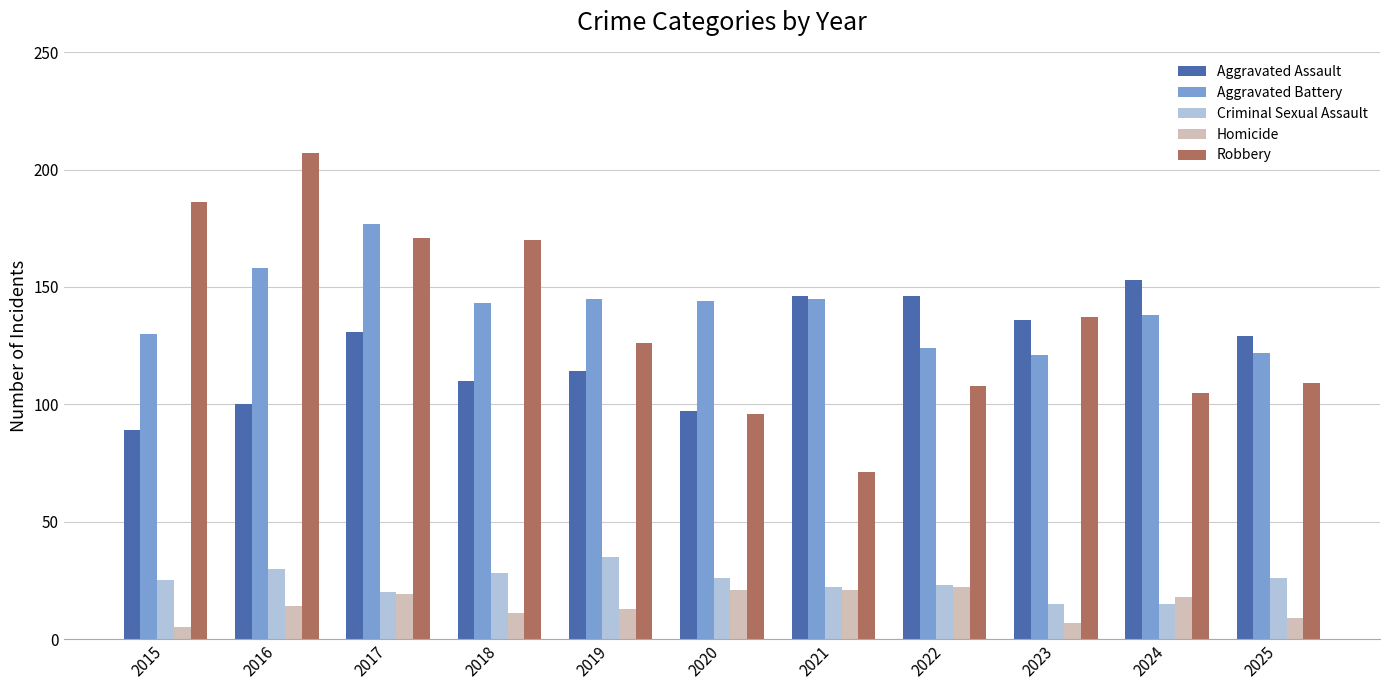

Which category has the lowest value across all series?

2015